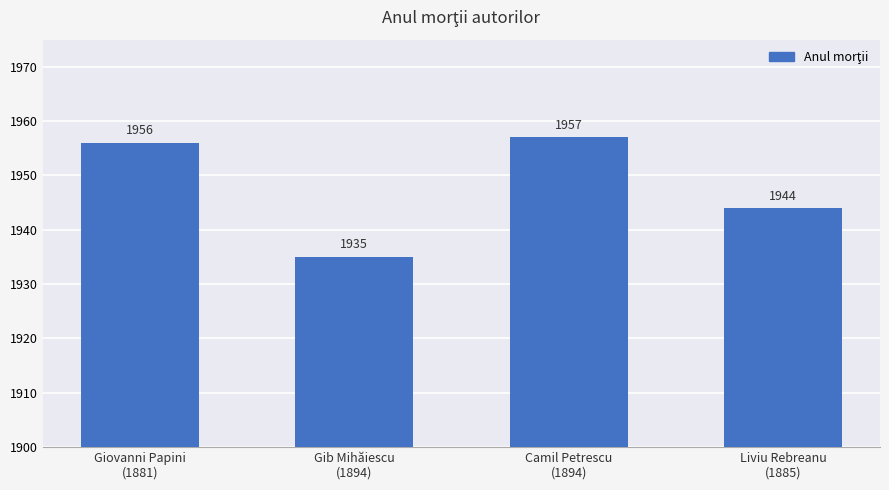

What is the sum of the values at Giovanni Papini
(1881) and Camil Petrescu
(1894)?

3913